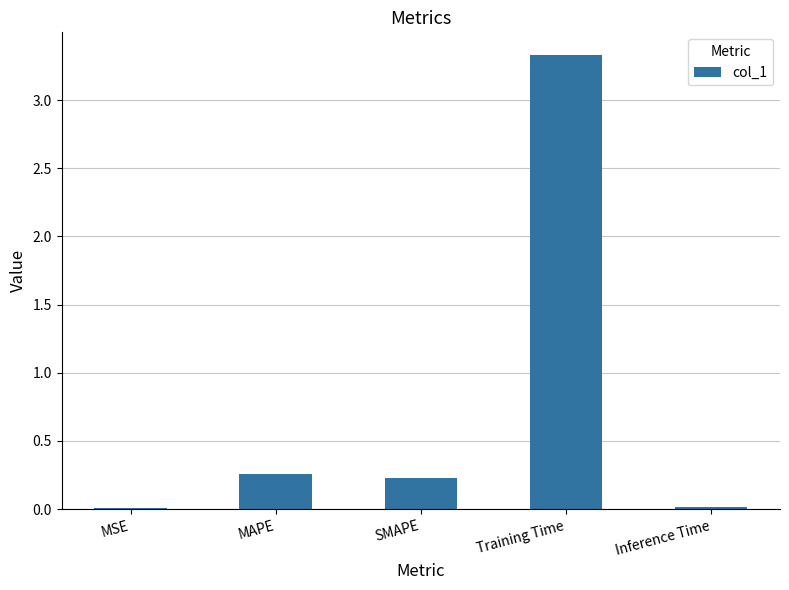

Are the bars horizontal?

No